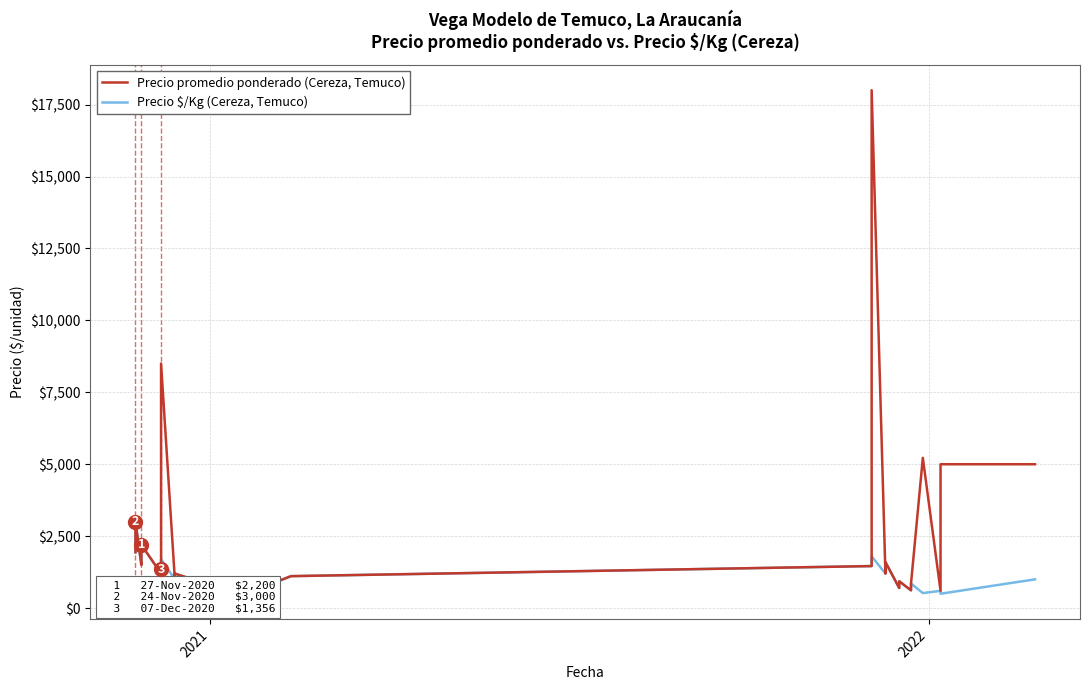

What is the smallest value displayed?

500